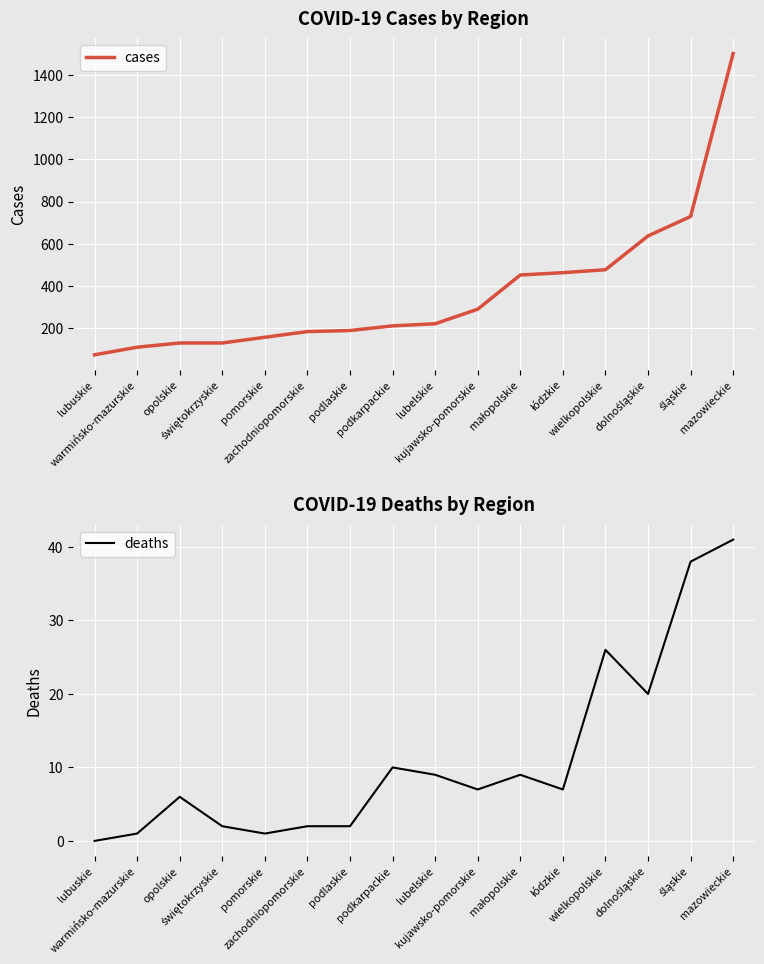

What is the spread (max minus min) of values at zachodniopomorskie?

182